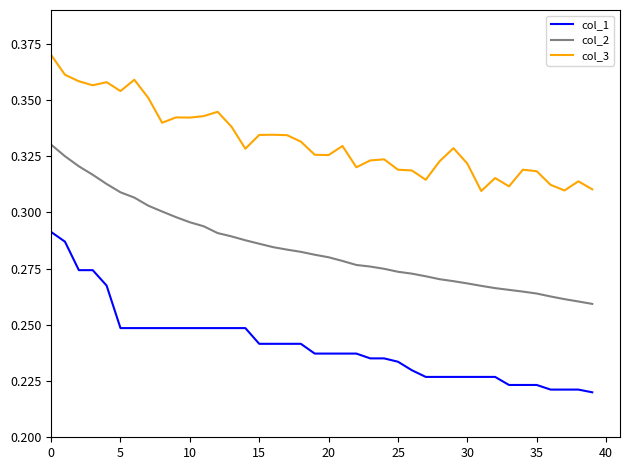

True or false: col_2 and col_3 intersect in this chart.

False